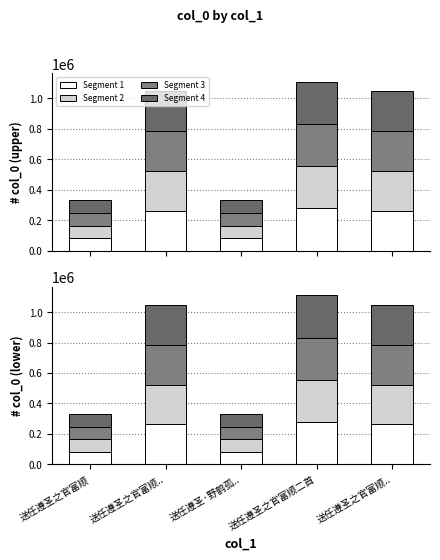

How many bars are there in total?

20